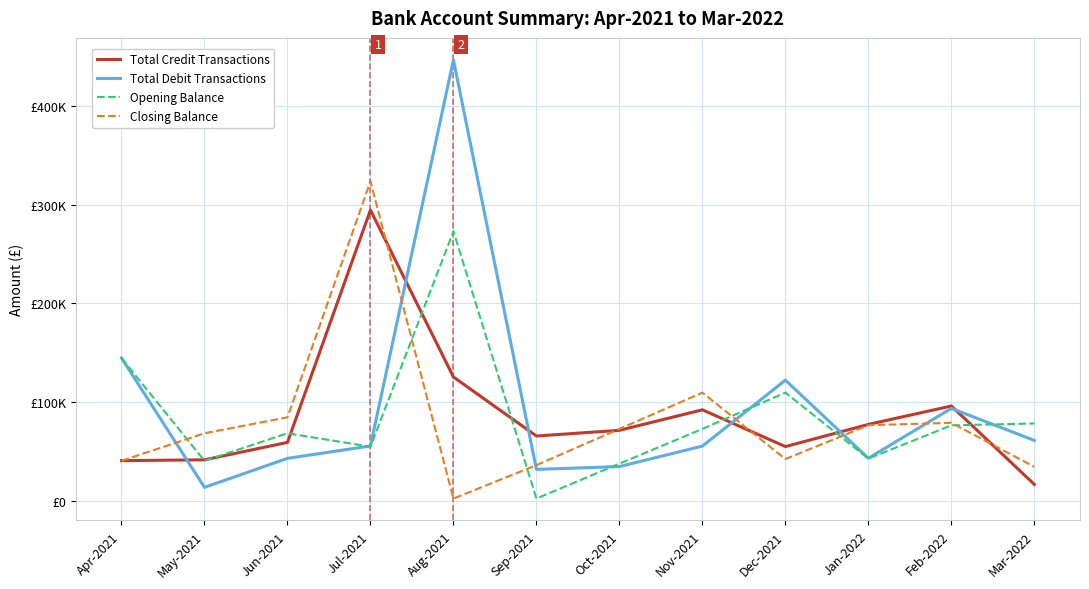

After their last crossing, which series has the higher values: Total Debit Transactions or Closing Balance?

Total Debit Transactions